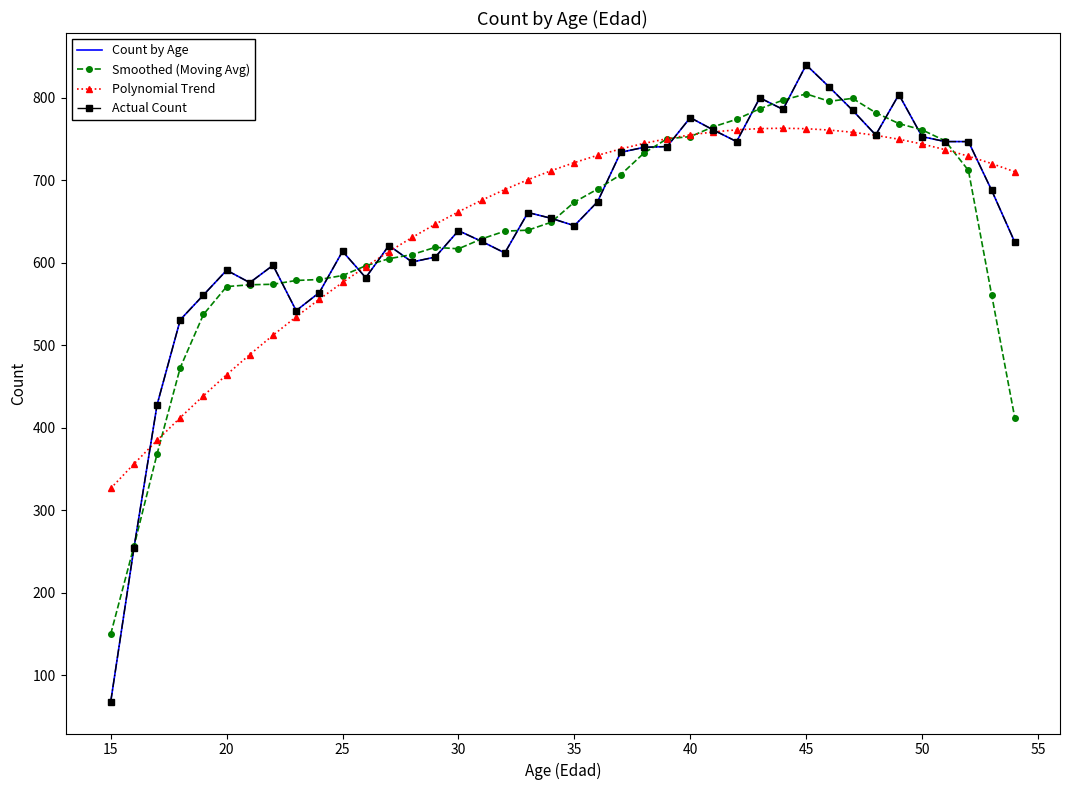

How many data points in Count by Age are above 654?

19